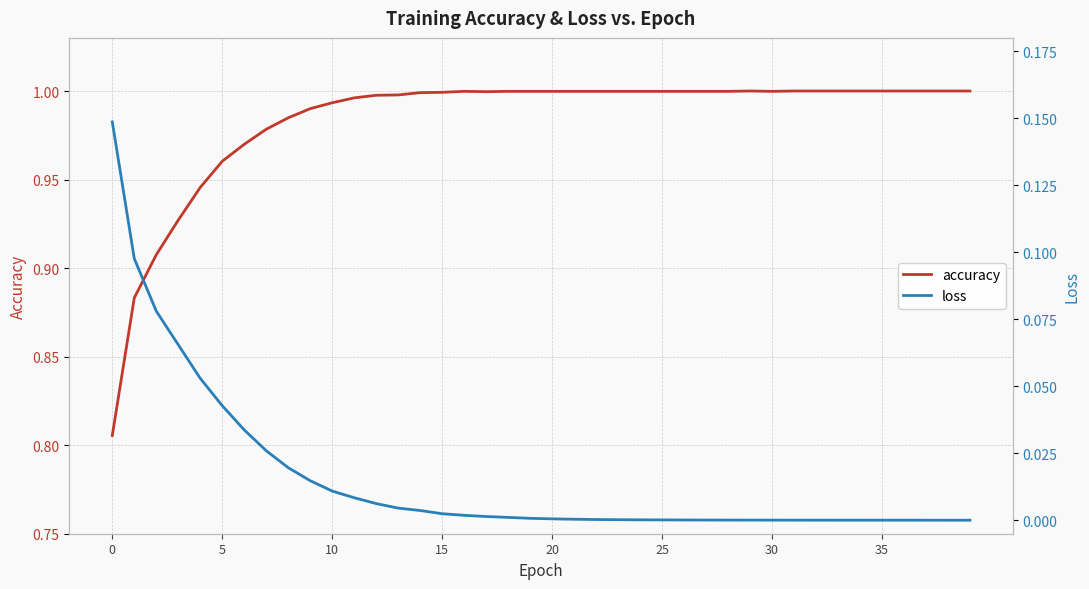

What is the difference between the maximum and second lowest values in the loss series?

0.1